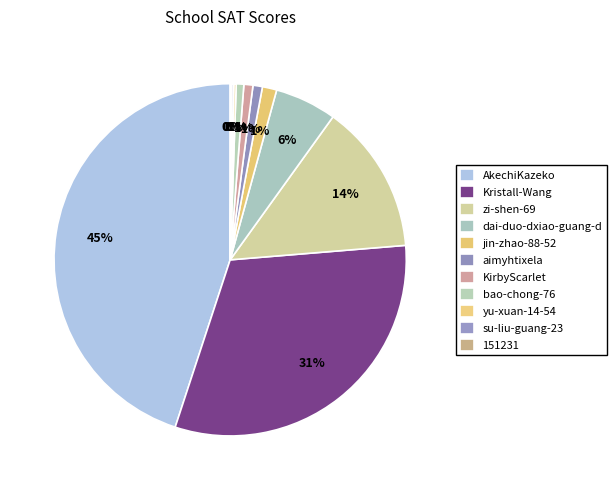

How many segments does this pie chart have?

11